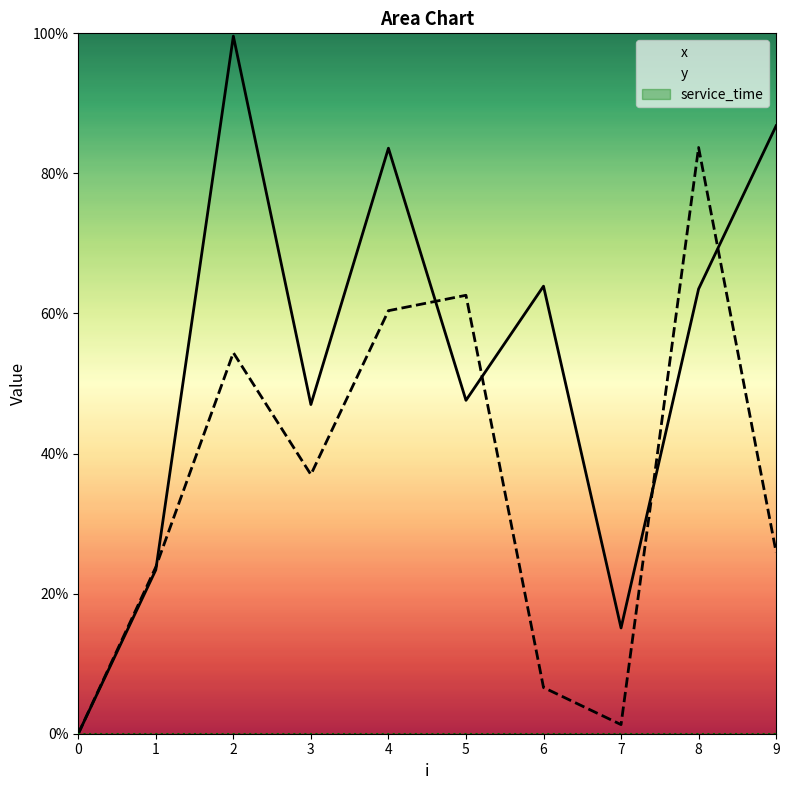

List the series in order of their overall mean, highest first.

x, y, service_time